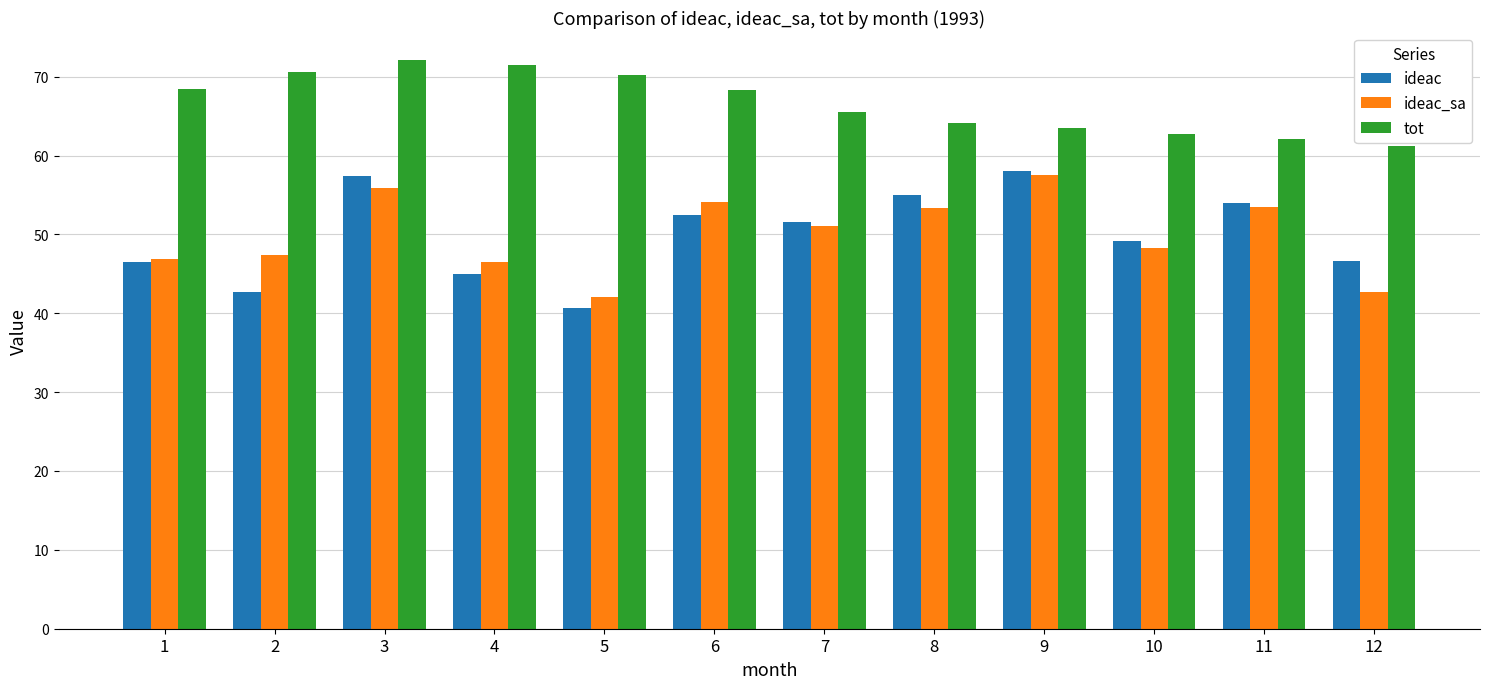

How many distinct data groups are displayed?

3